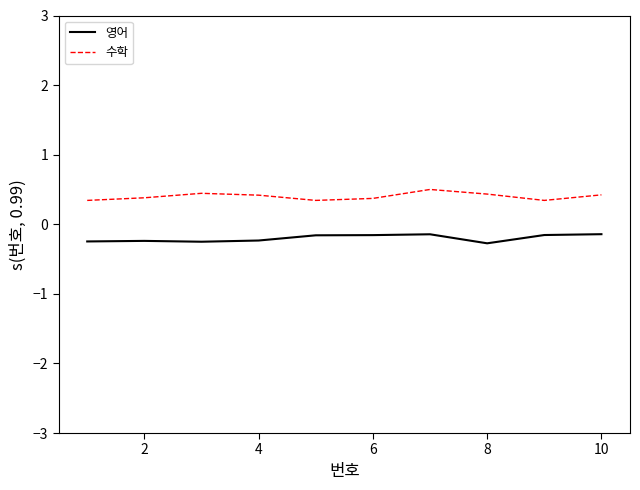

Which series has the largest total across all categories?

수학